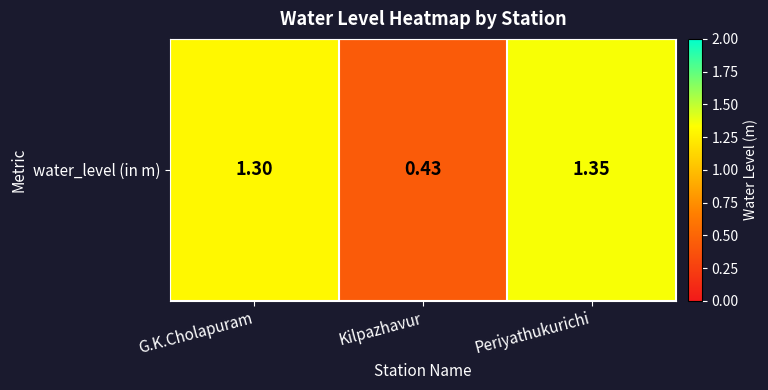

At which label does the data first exceed 1?

G.K.Cholapuram